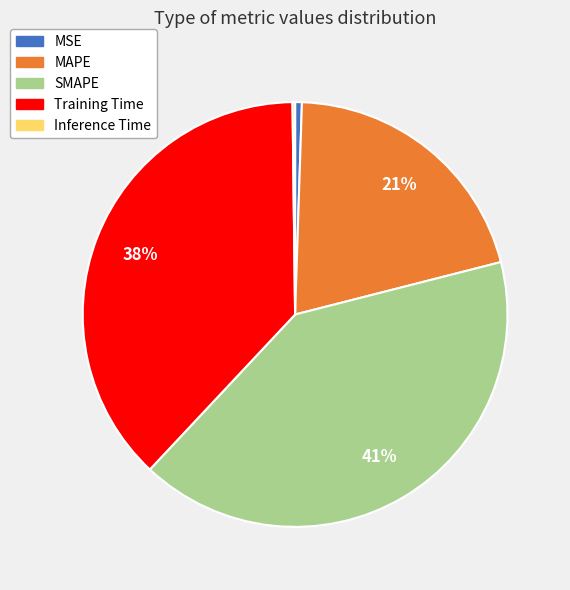

To the nearest percent, what is the average slice percentage?

20%